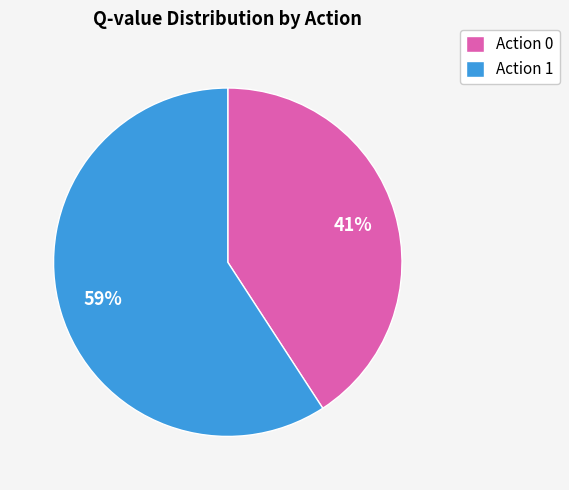

True or false: Action 1 accounts for 59% of the total.

True